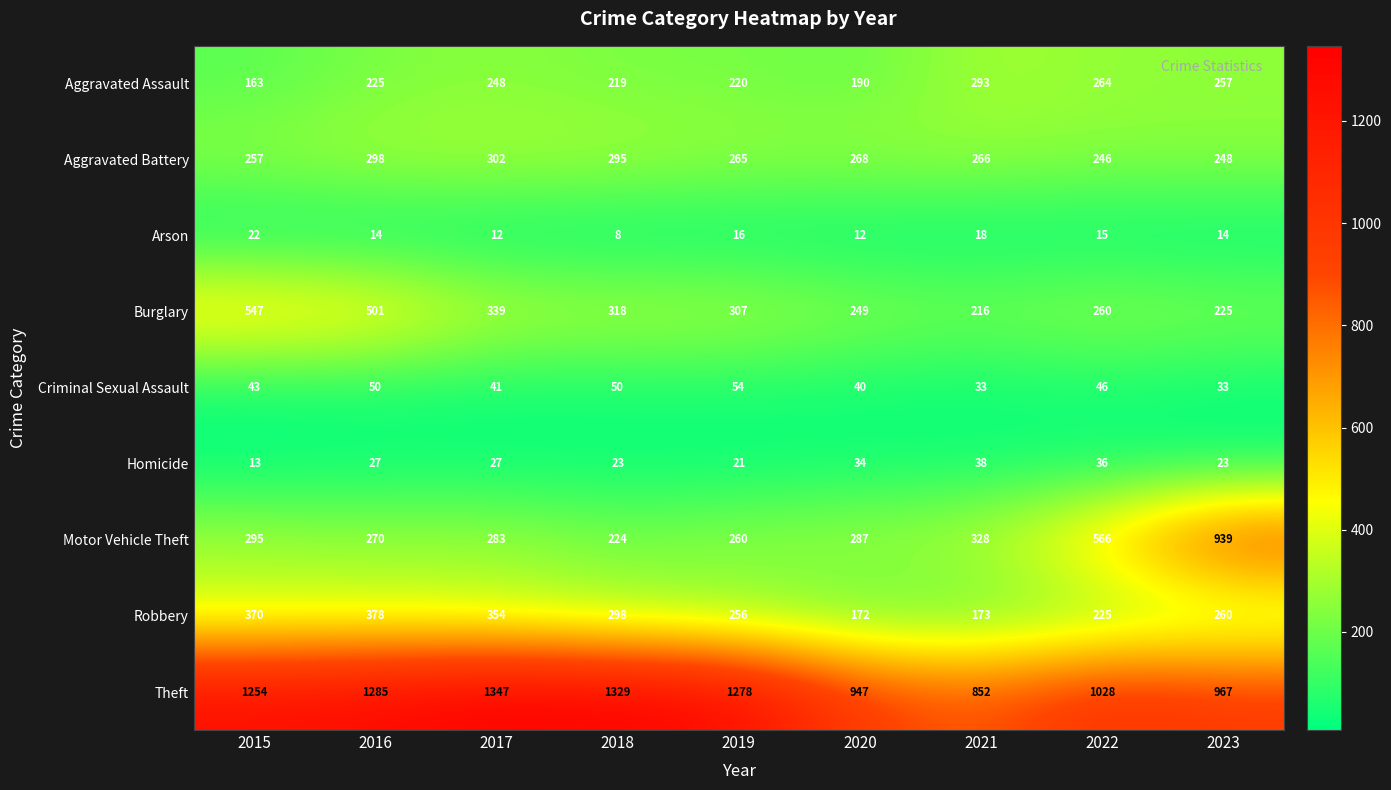

What is the smallest value displayed?

8